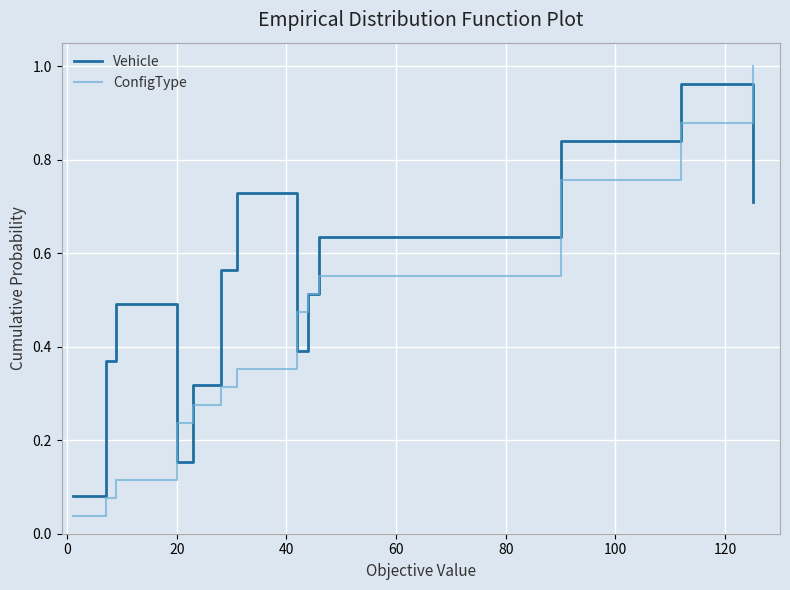

Which series has the widest spread of values?

ConfigType